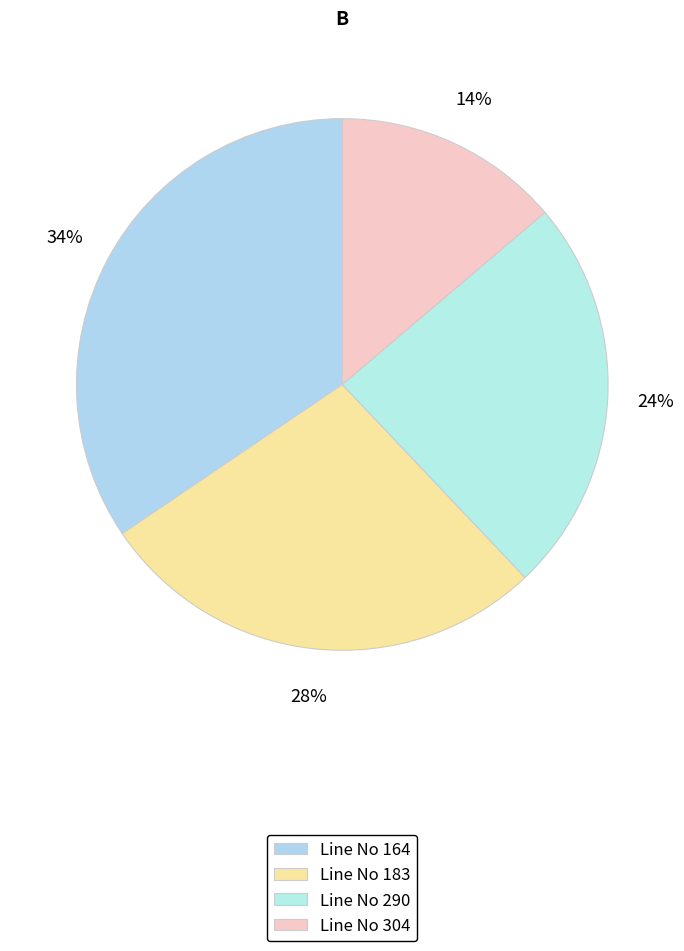

Which slice is the largest?

164